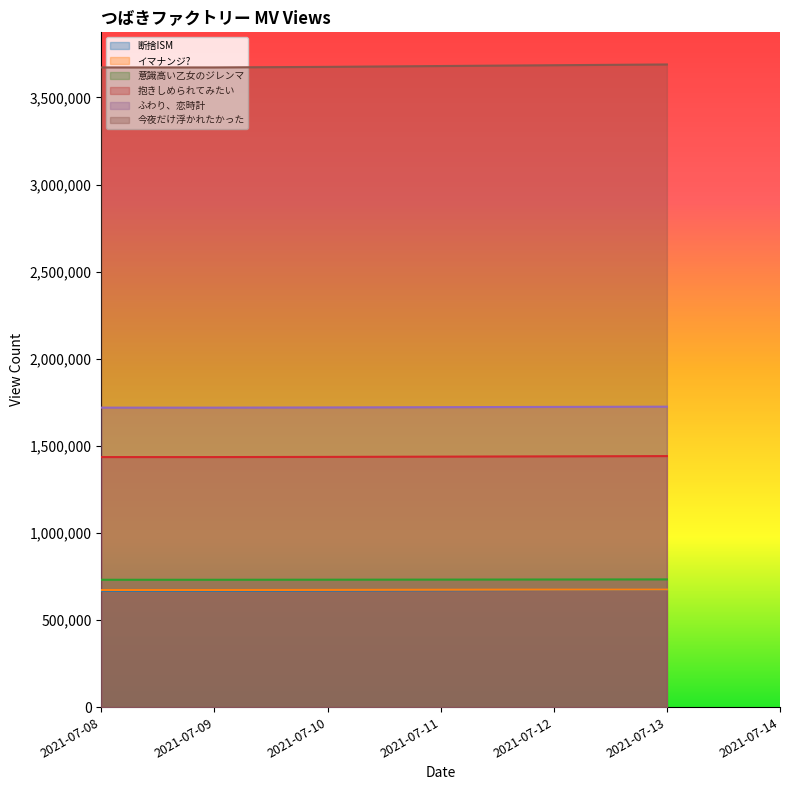

What is the highest value of the 抱きしめられてみたい series?

1441223